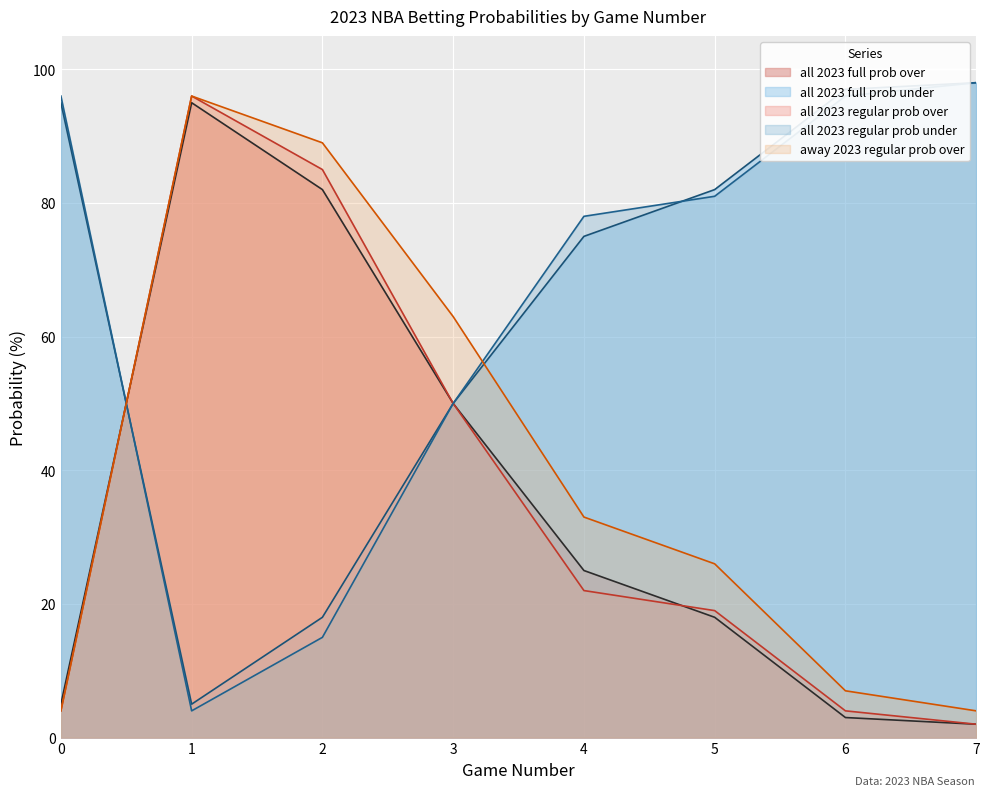

Does the chart display data point markers on the line(s)?

No